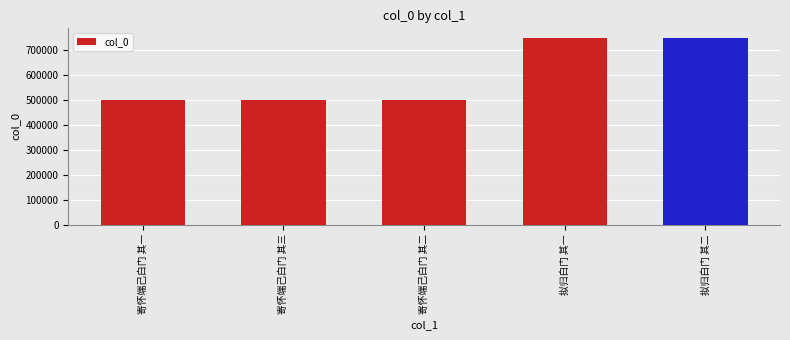

What is the maximum value shown in the chart?

748032